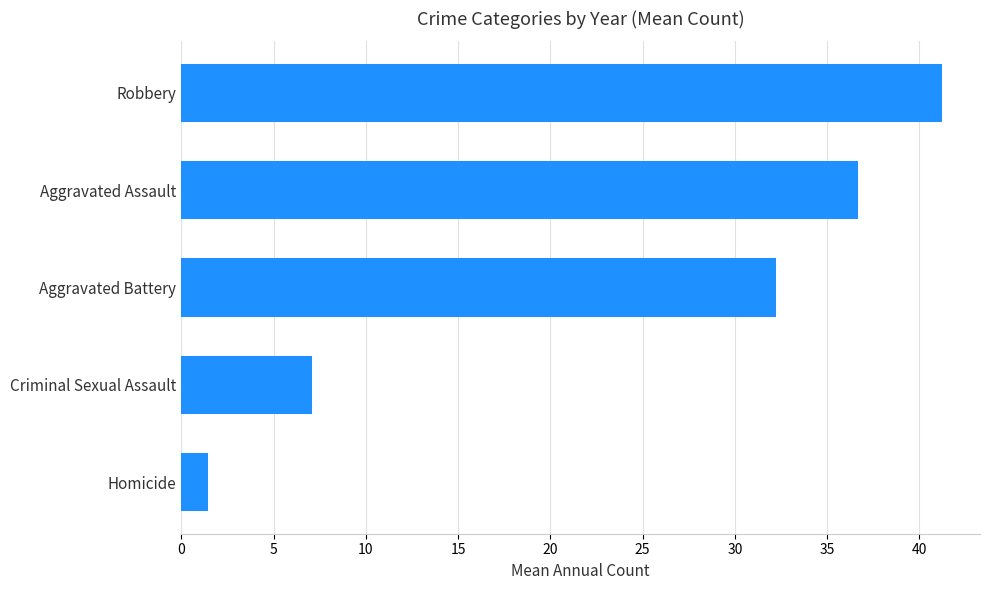

What is the change in value from Aggravated Assault to Robbery?

+4.6